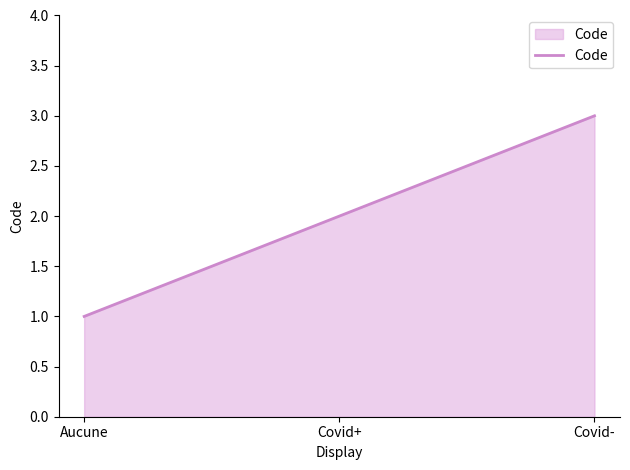

Count the values in the range 1 to 3.

3